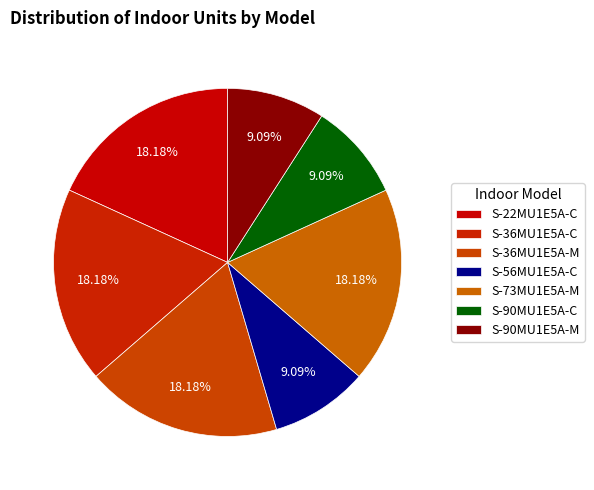

To the nearest percent, what is the difference between the largest and smallest slice percentages?

9%